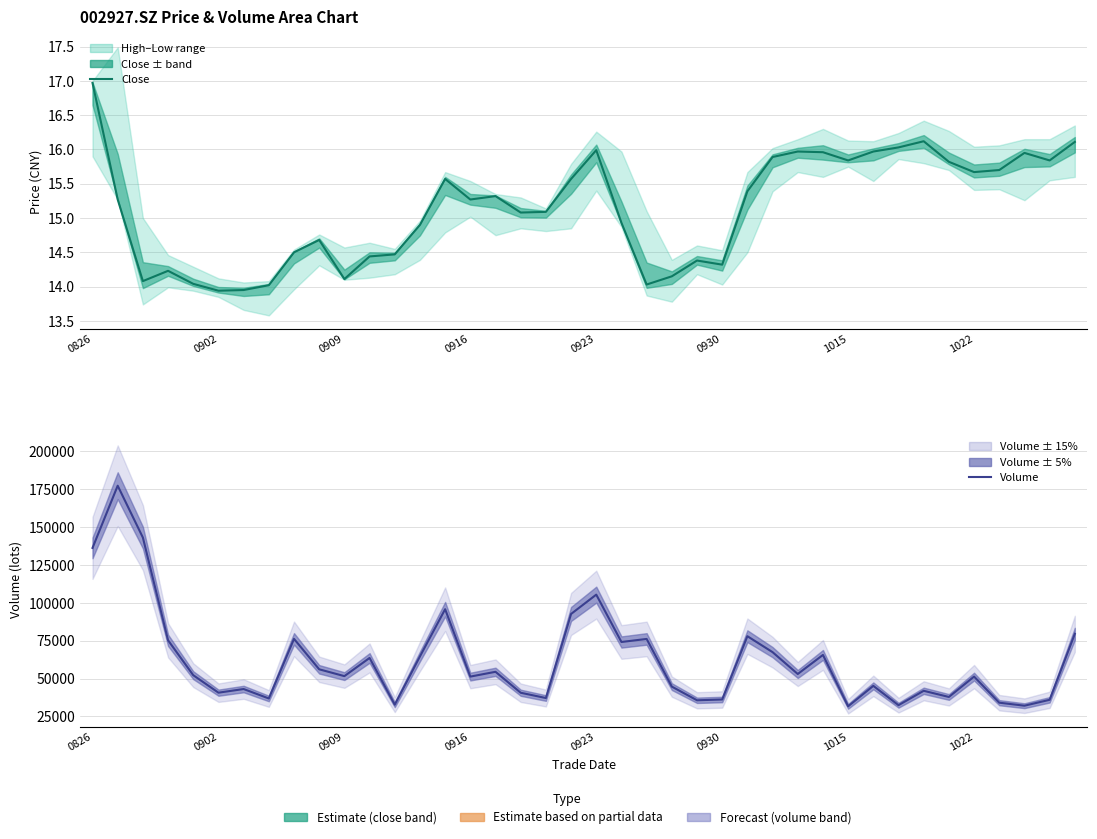

What is the average value of the Close series?

15.1